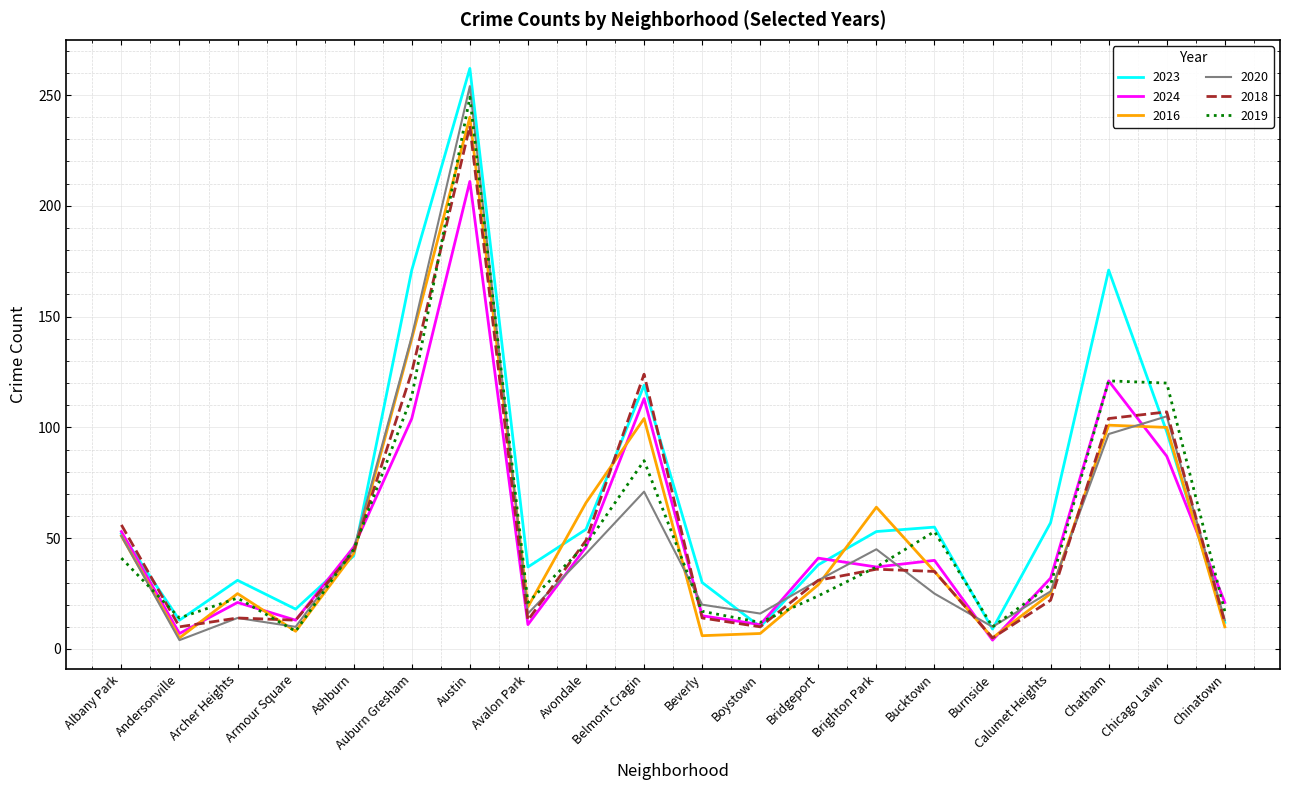

At how many categories does at least one series exceed 194?

1